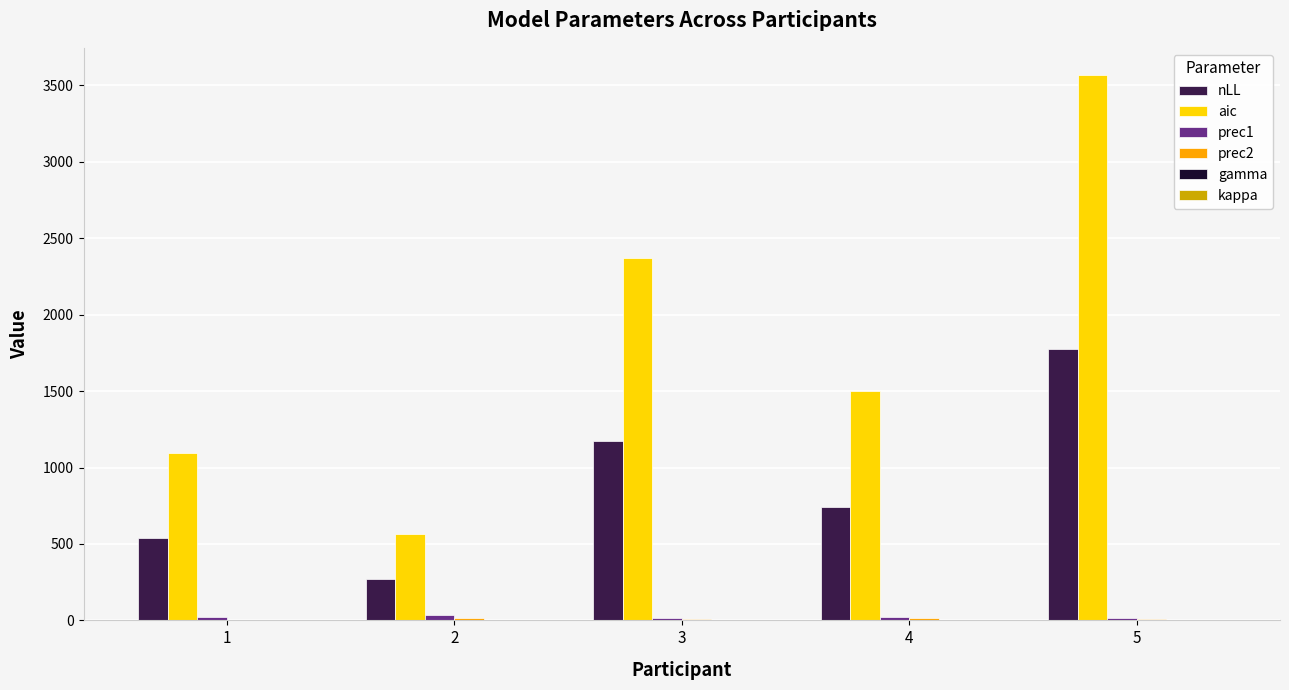

Which series changed the most between 2 and 3?

aic